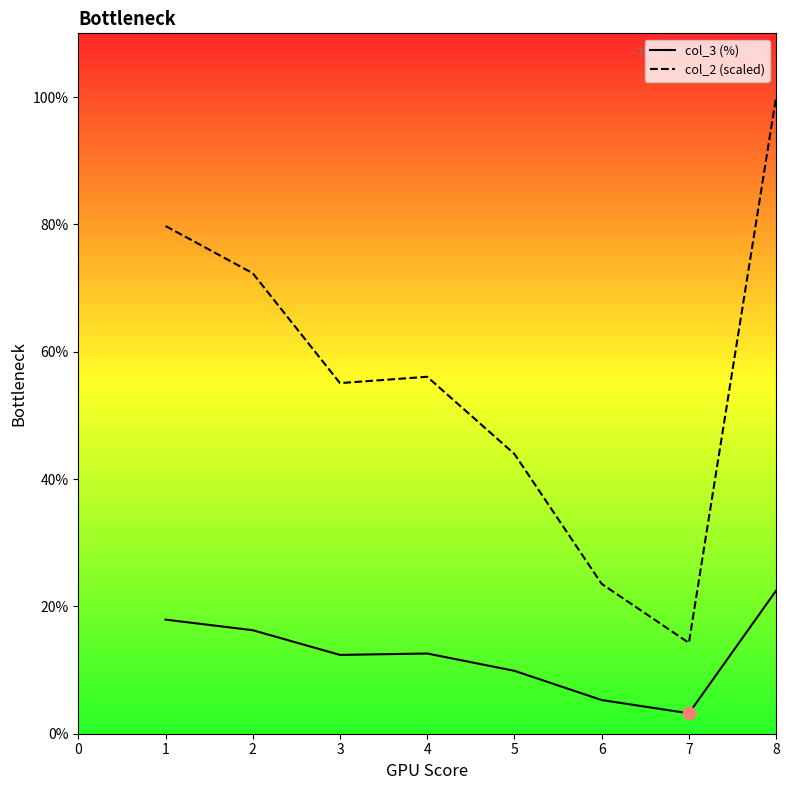

Is the value of col_2 (scaled) at 1 greater than the value of col_3 (%) at 2?

Yes